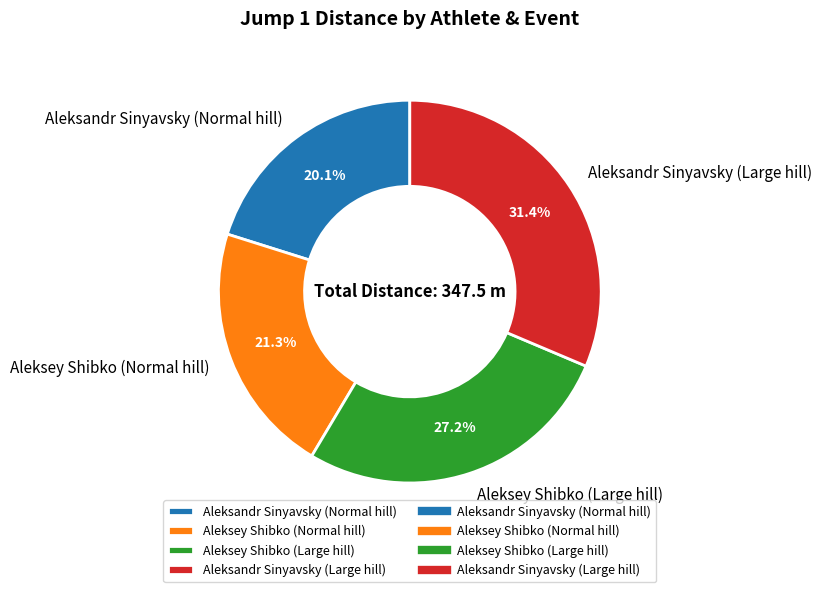

Which category has the smallest portion of the pie?

Aleksandr Sinyavsky (Normal hill)